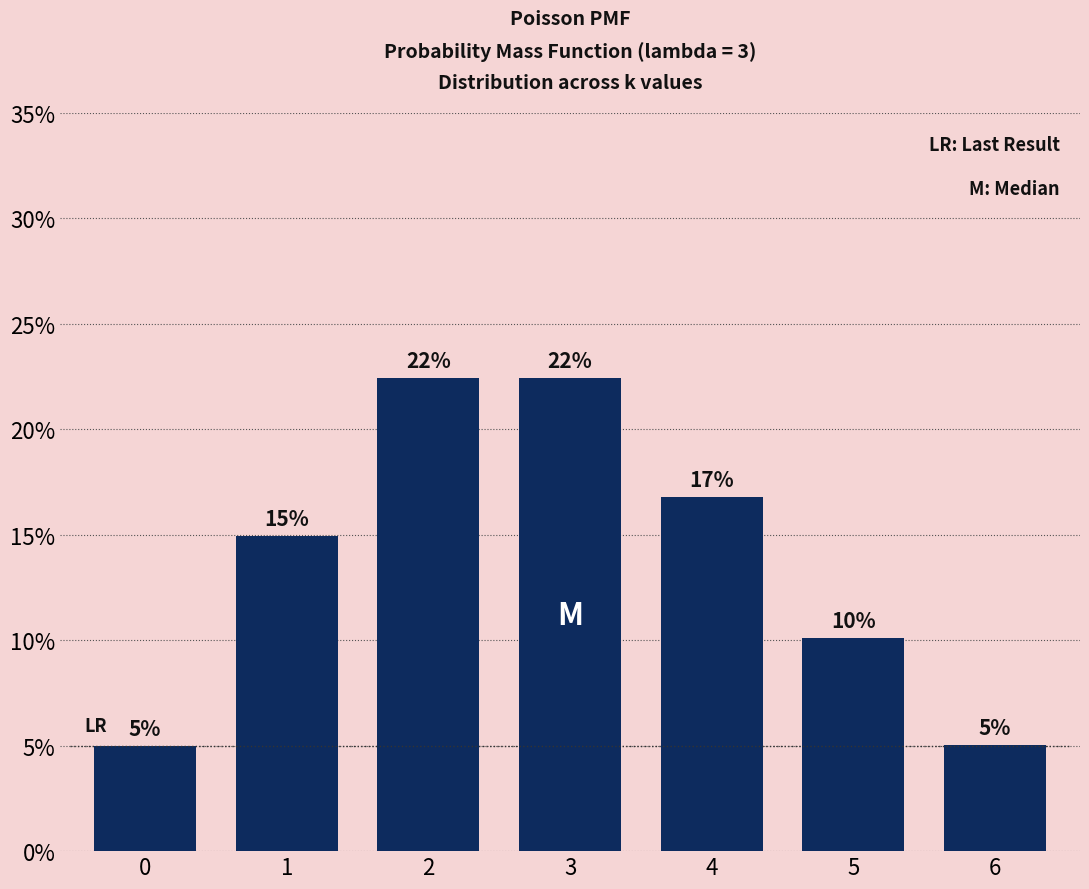

Are the bars horizontal?

No